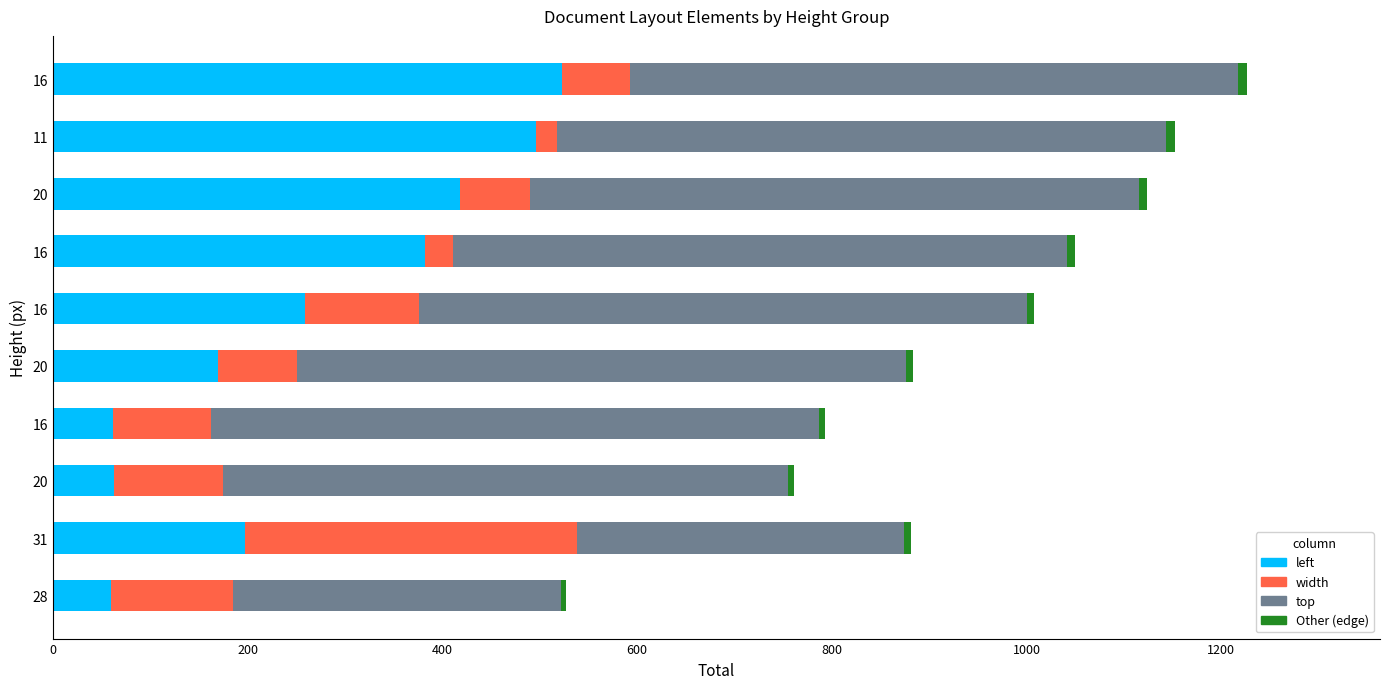

How many values in the left series are below 259?

5